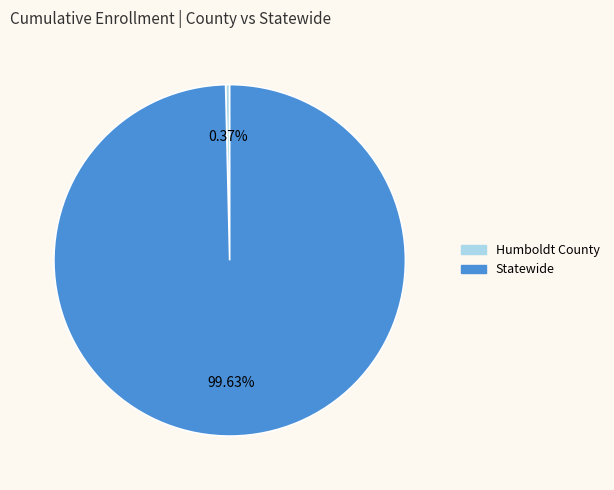

Between Humboldt County and Statewide, which is larger?

Statewide